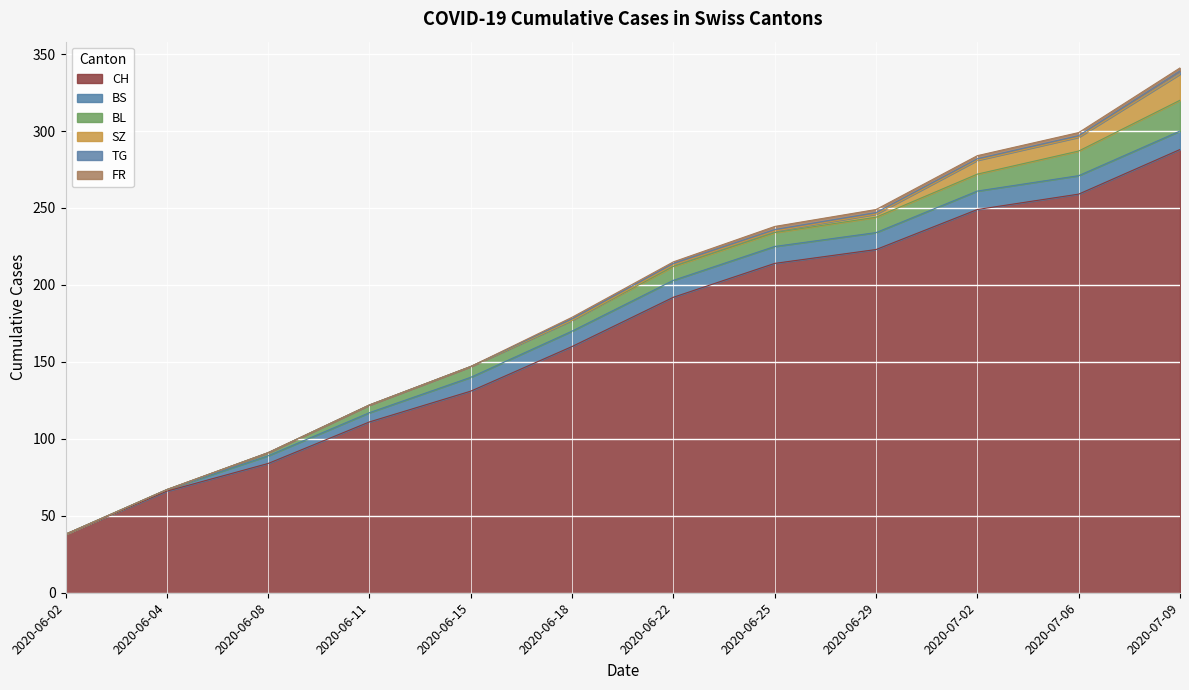

What is the maximum value for BL?

20